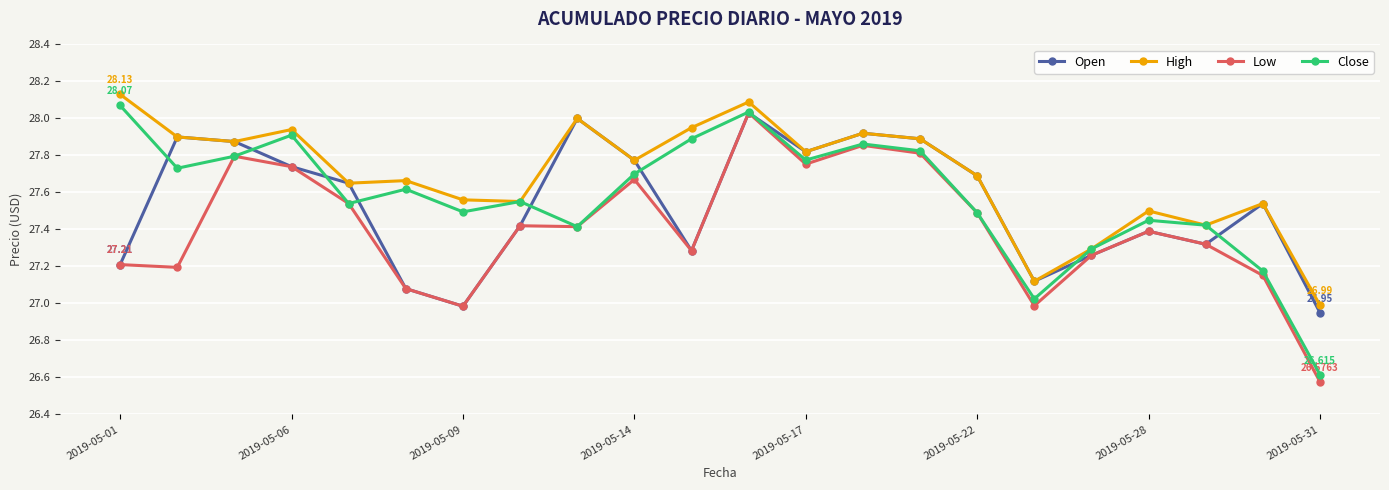

What are all the series names shown in the legend?

Open, High, Low, Close